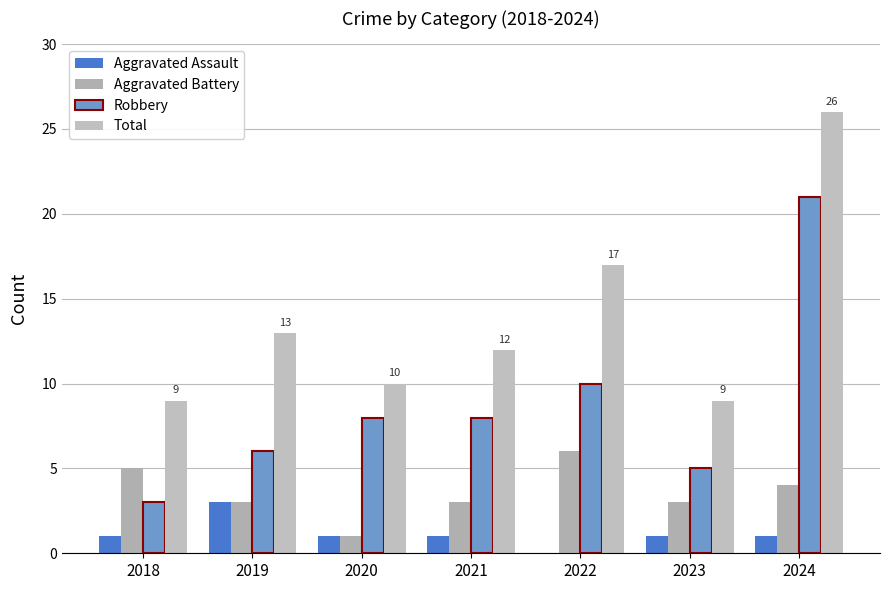

Read the Robbery value at 2019.

6